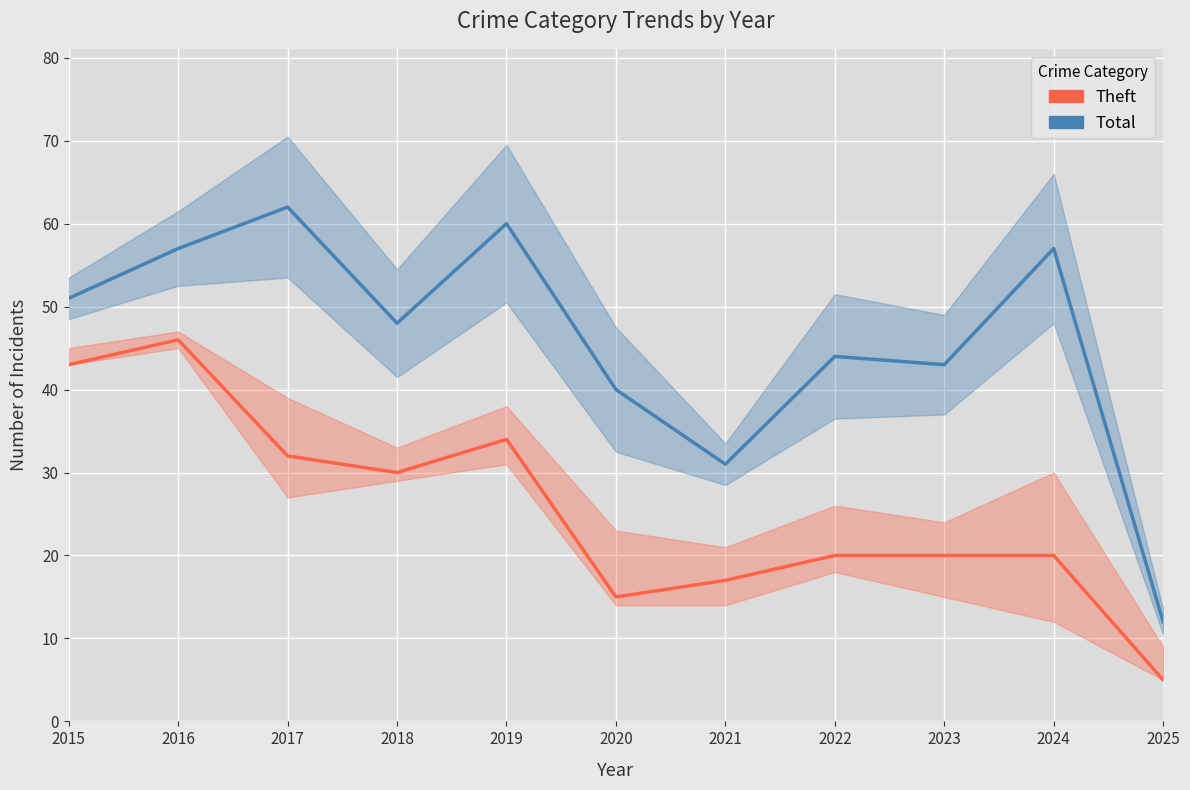

What is the average value of the Total series?

46